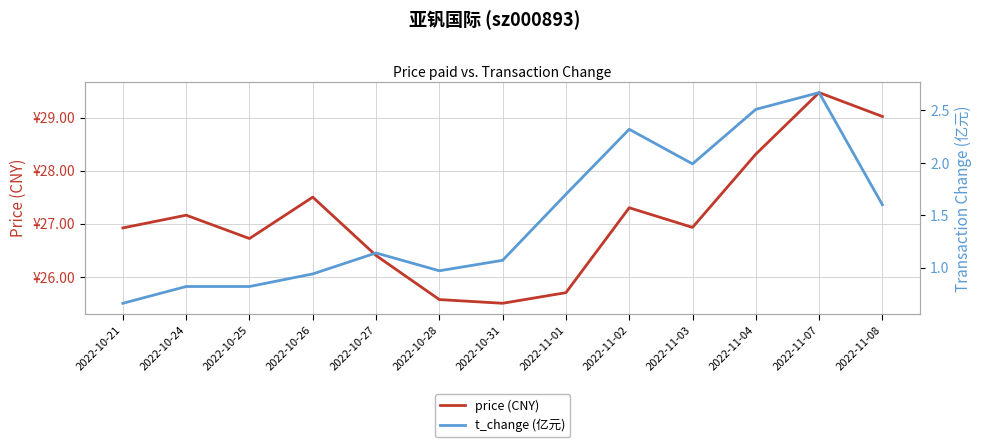

Reading left to right, transcribe all the data shown in this chart.

price (CNY): 2022-10-21=26.9	2022-10-24=27.2	2022-10-25=26.7	2022-10-26=27.5	2022-10-27=26.4	2022-10-28=25.6	2022-10-31=25.5	2022-11-01=25.7	2022-11-02=27.3	2022-11-03=26.9	2022-11-04=28.3	2022-11-07=29.5	2022-11-08=29.0
t_change (亿元): 2022-10-21=0.7	2022-10-24=0.8	2022-10-25=0.8	2022-10-26=0.9	2022-10-27=1.1	2022-10-28=1.0	2022-10-31=1.1	2022-11-01=1.7	2022-11-02=2.3	2022-11-03=2.0	2022-11-04=2.5	2022-11-07=2.7	2022-11-08=1.6